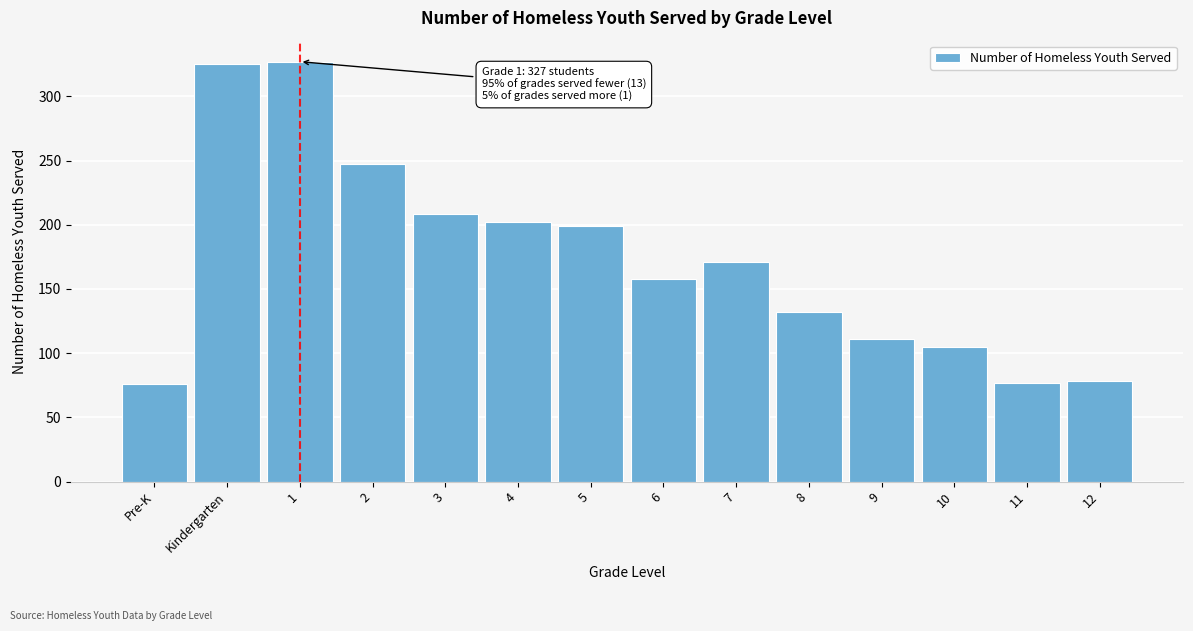

What is the value of the 2nd bar from the left?

325